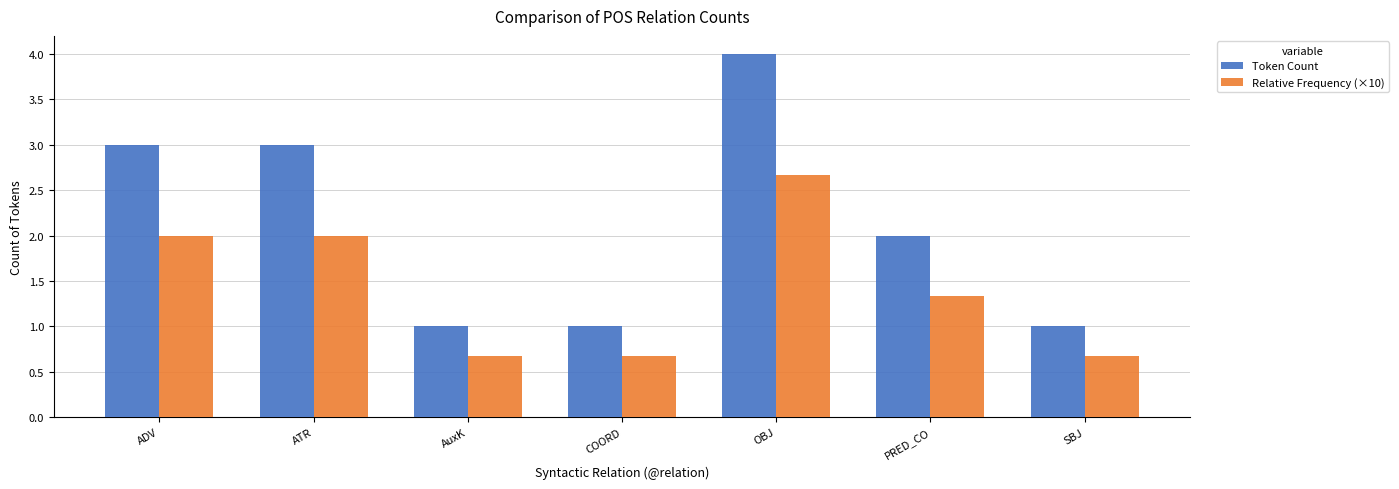

Reading right to left, list all the values displayed in this chart.

Token Count: 1.0	2.0	4.0	1.0	1.0	3.0	3.0
Relative Frequency (×10): 0.7	1.3	2.7	0.7	0.7	2.0	2.0